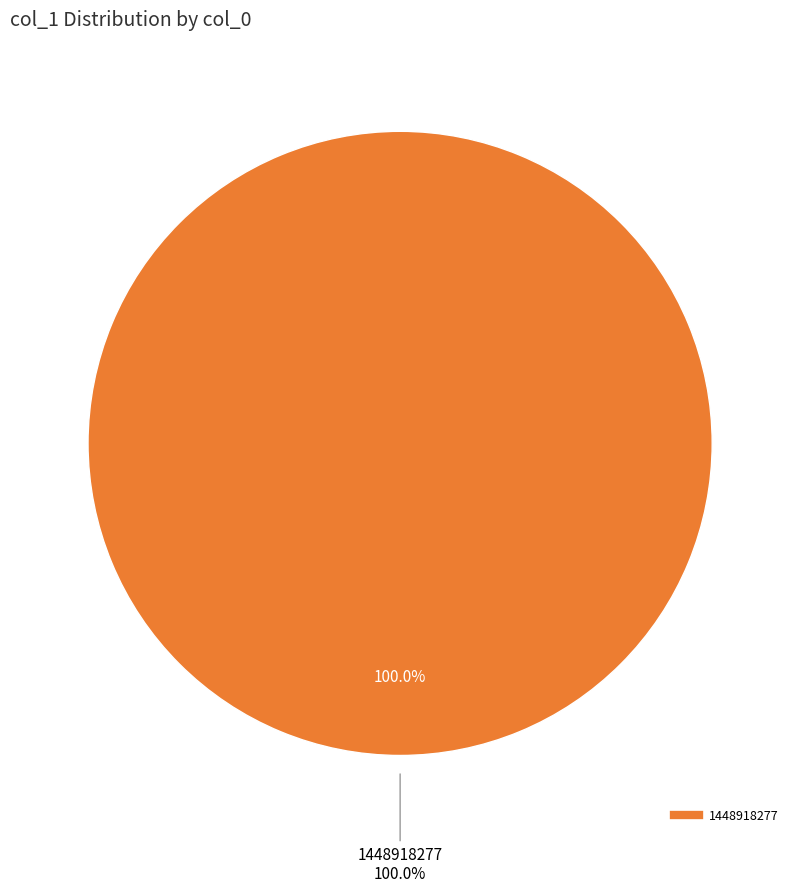

To the nearest percent, what is the difference between the 1448918277 and 1448896716 slice percentages?

100%